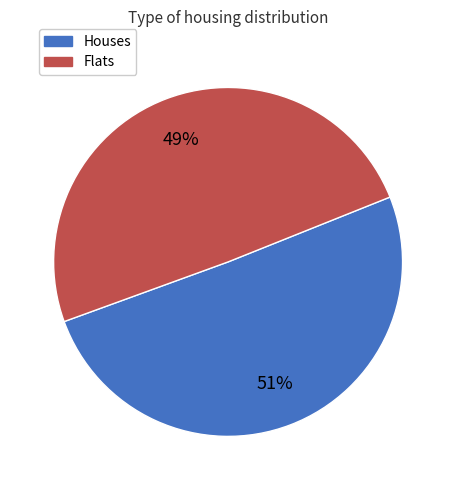

Count the number of slices in the pie.

2